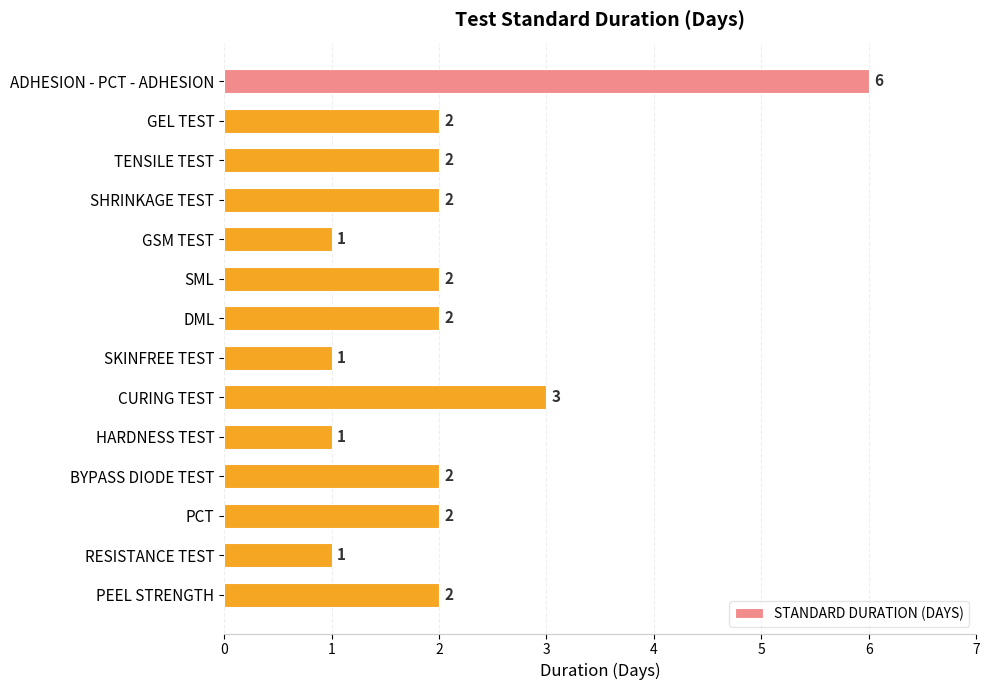

Which has a higher value, RESISTANCE TEST or DML?

DML